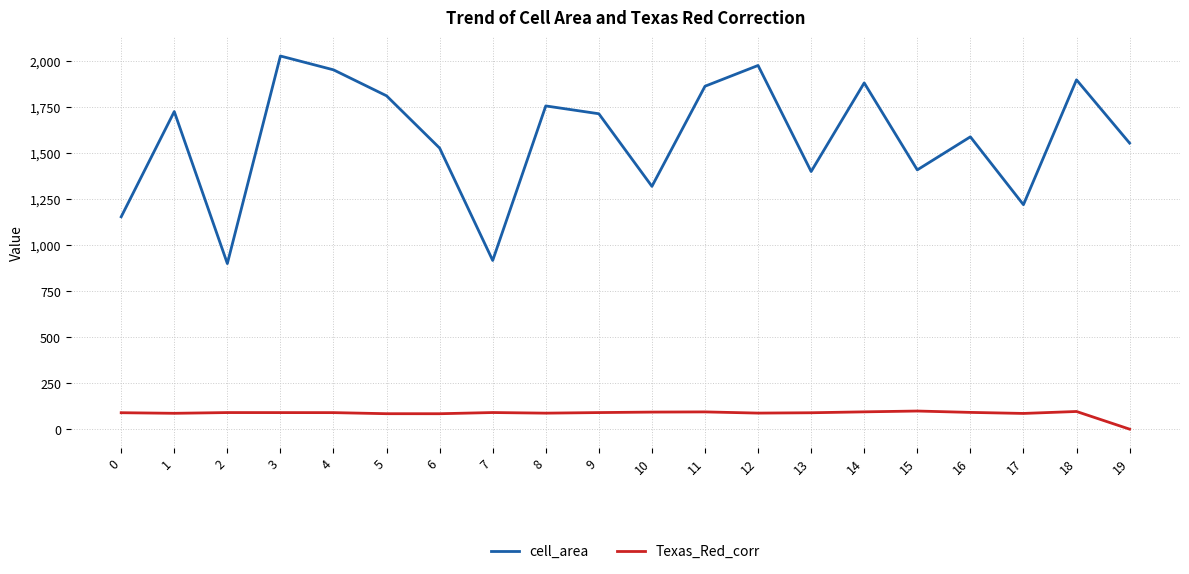

True or false: cell_area and Texas_Red_corr intersect in this chart.

False